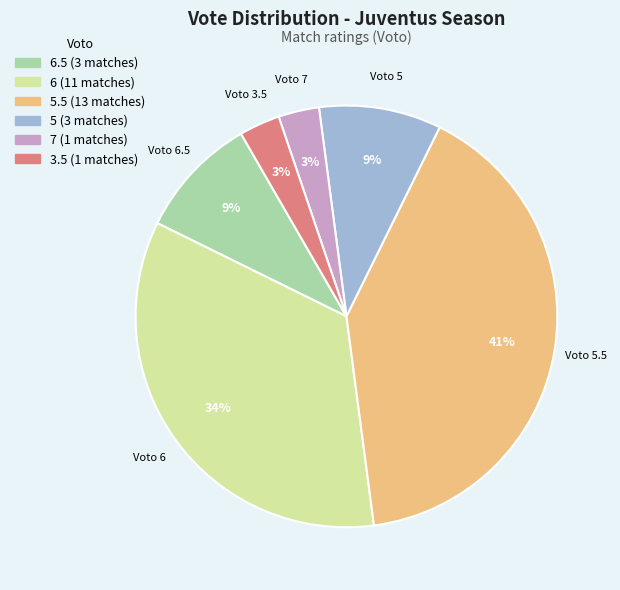

Is there any slice that represents more than half of the pie?

No